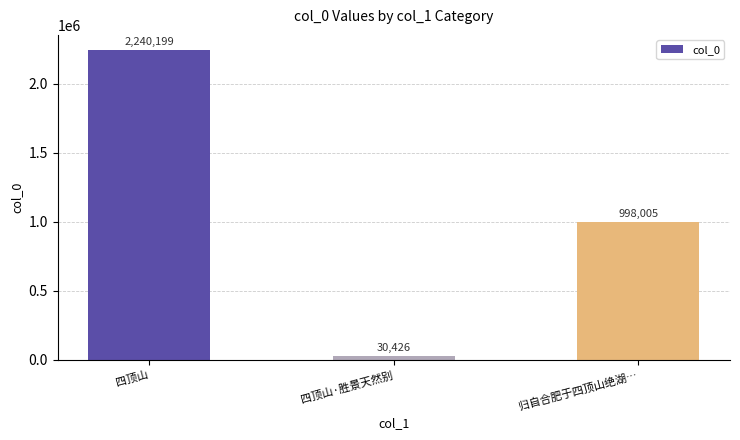

List the labels in order of value, smallest first.

四顶山·胜景天然别, 归自合肥于四顶山绝湖…, 四顶山